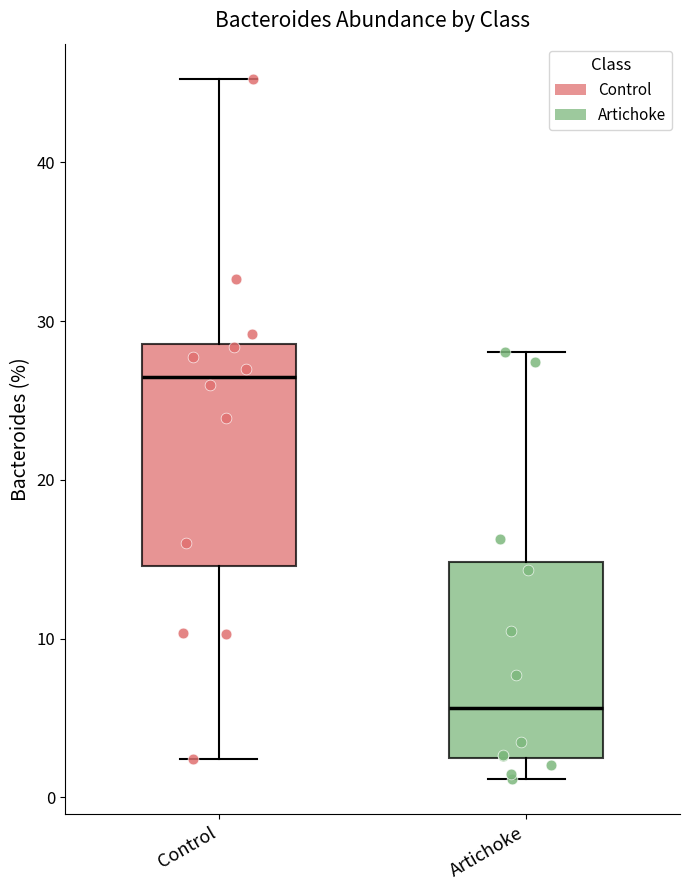

Comparing the boxes themselves (not the whiskers), which one is the tallest?

Control